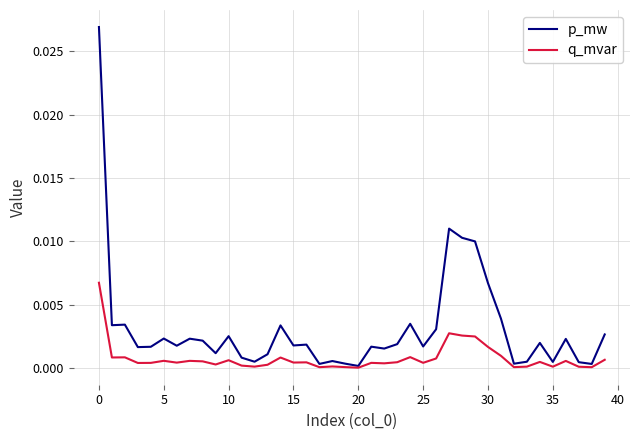

Which series has the largest range (max minus min)?

p_mw